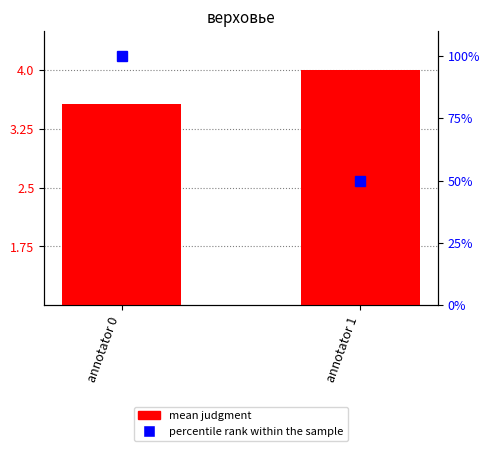

Are the bars grouped side by side (vs. stacked)?

Yes